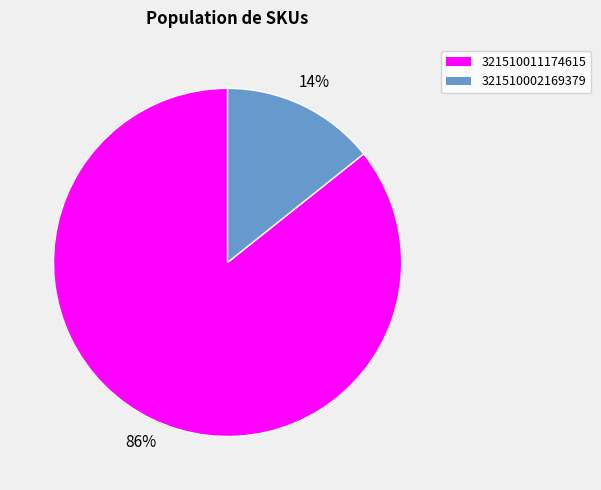

Is it true that 321510002169379 is 1% of the pie?

False